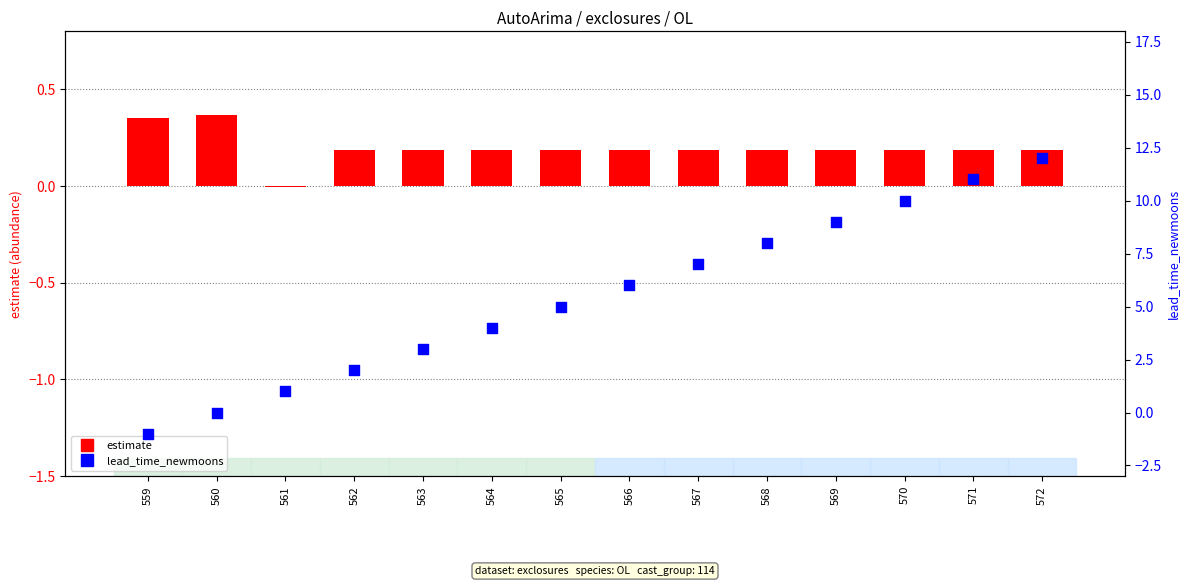

What are all the series names shown in the legend?

estimate, lead_time_newmoons